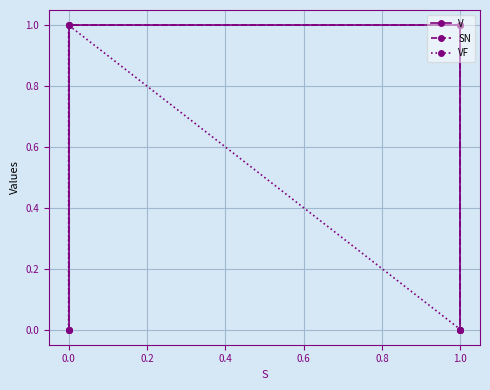

Is the value of VF at 1.0 greater than the value of V at 1.0?

No